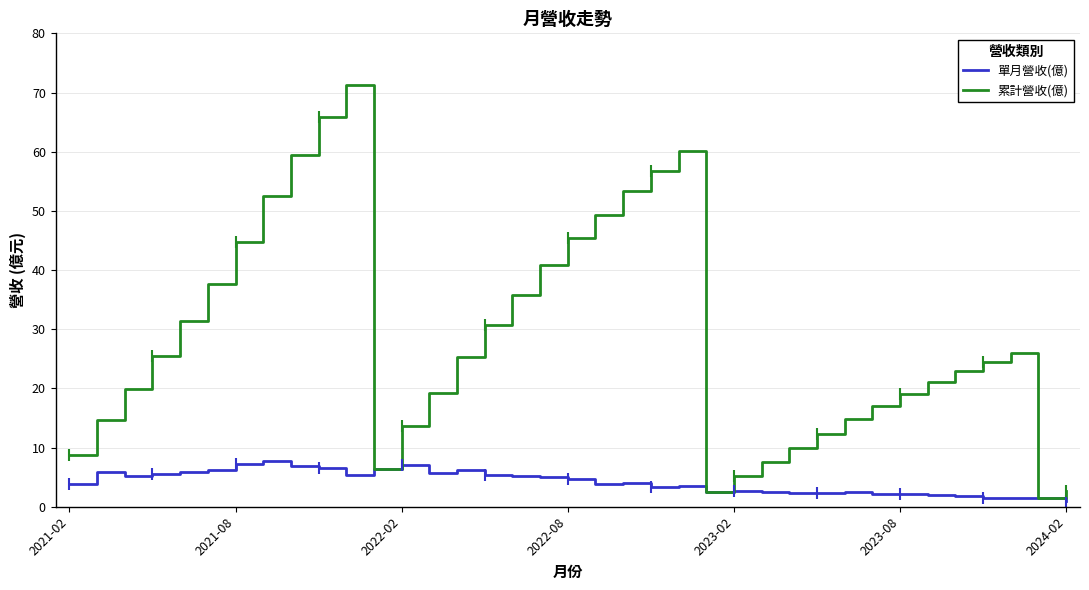

Which series has the widest spread of values?

累計營收(億)